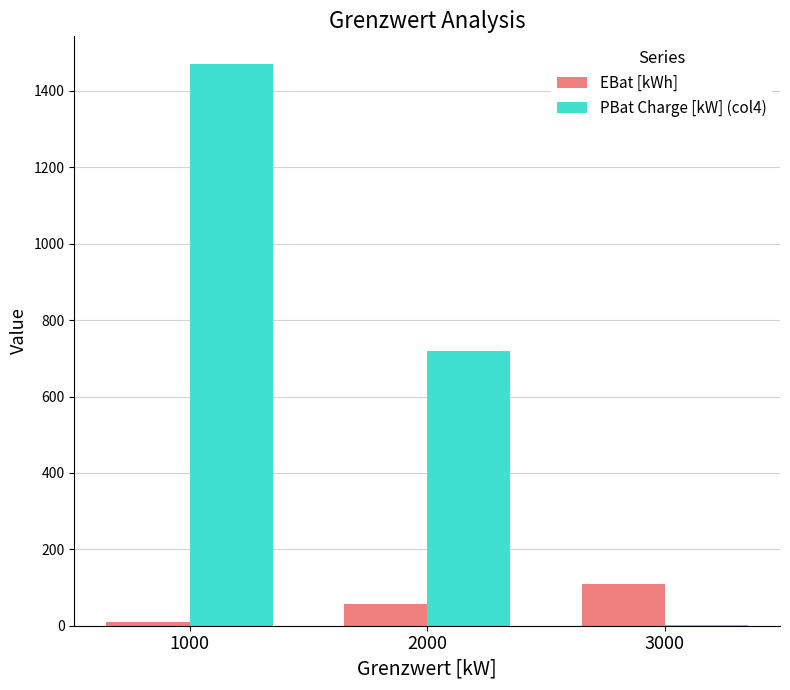

What are all the series names shown in the legend?

EBat [kWh], PBat Charge [kW] (col4)